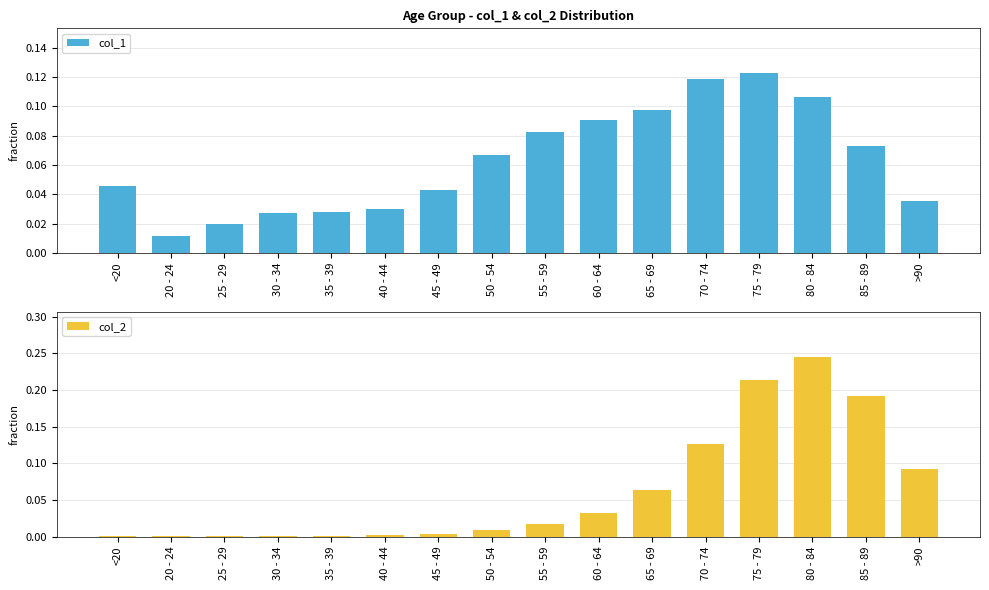

What is the difference between the maximum and minimum values in the col_2 series?

0.2